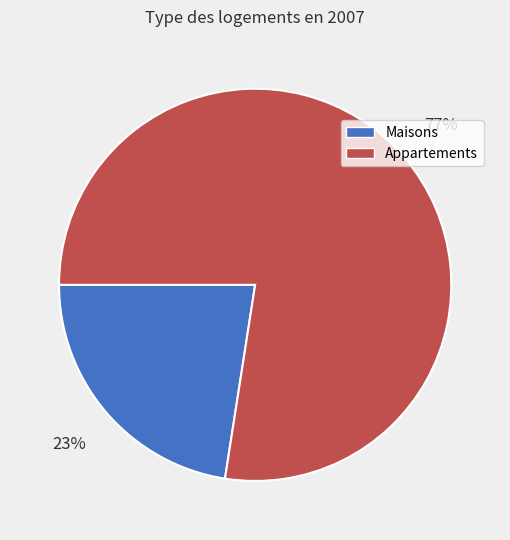

To the nearest percent, what is the average slice percentage?

50%